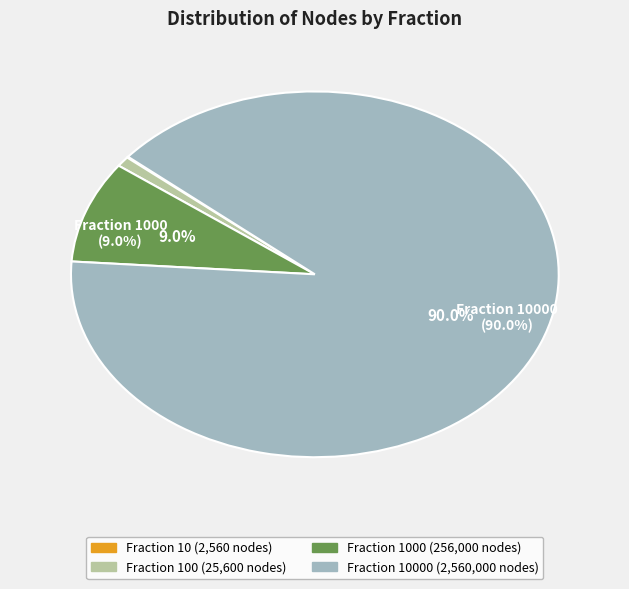

What is the smallest slice in the pie chart?

10